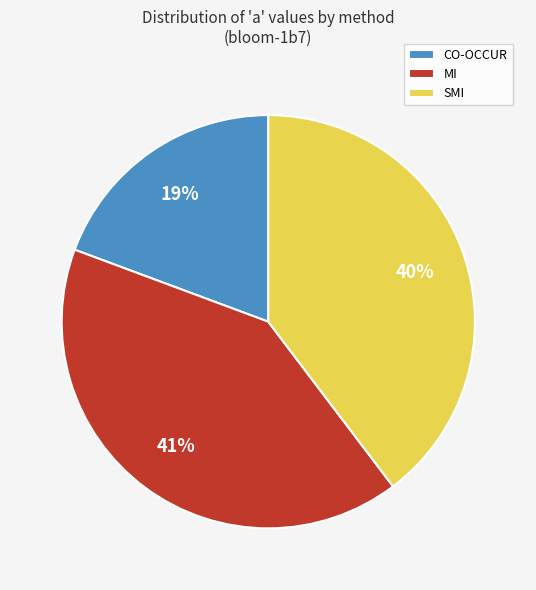

How many segments does this pie chart have?

3